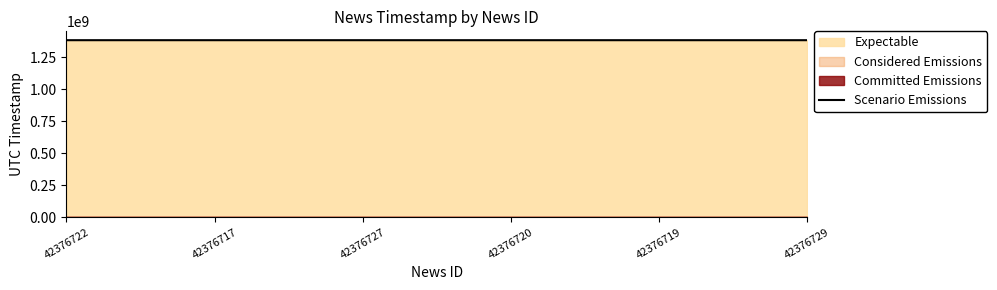

Is it true that the value at 42376717 is 1384965051?

True